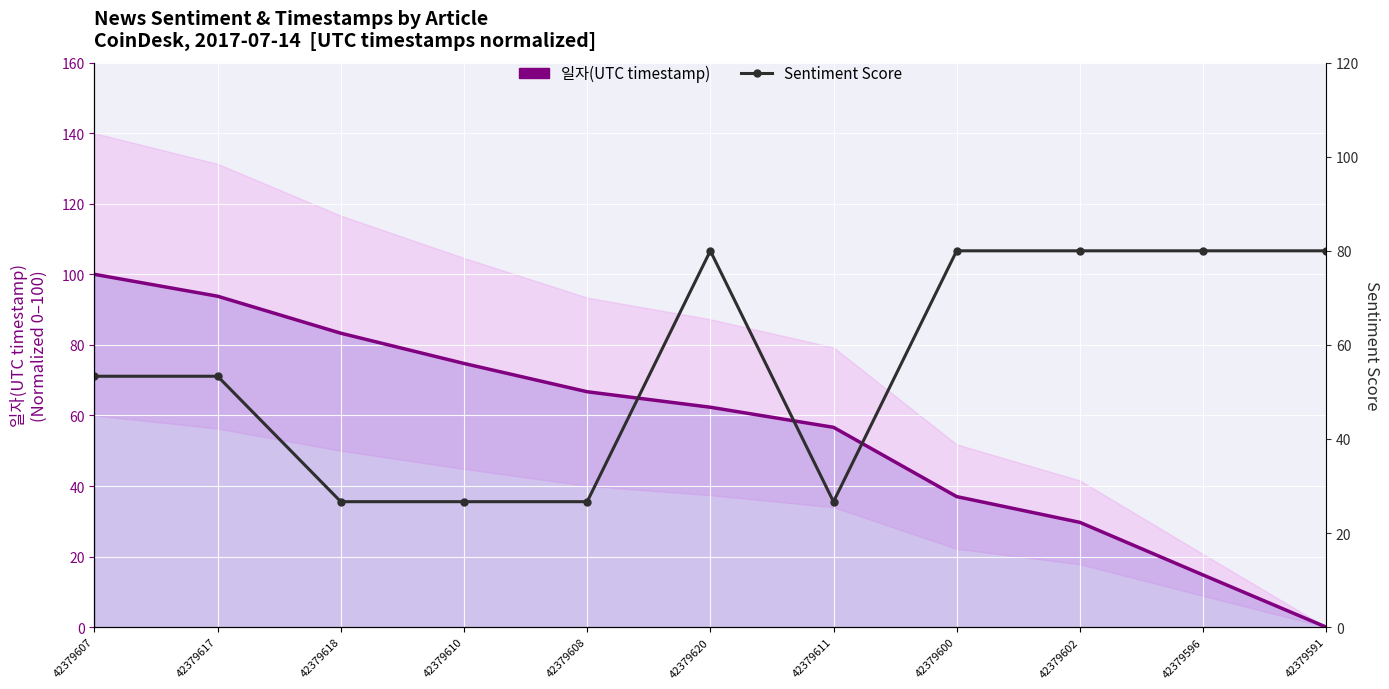

Where is 일자(UTC timestamp) nearest to the value 50?

42379611